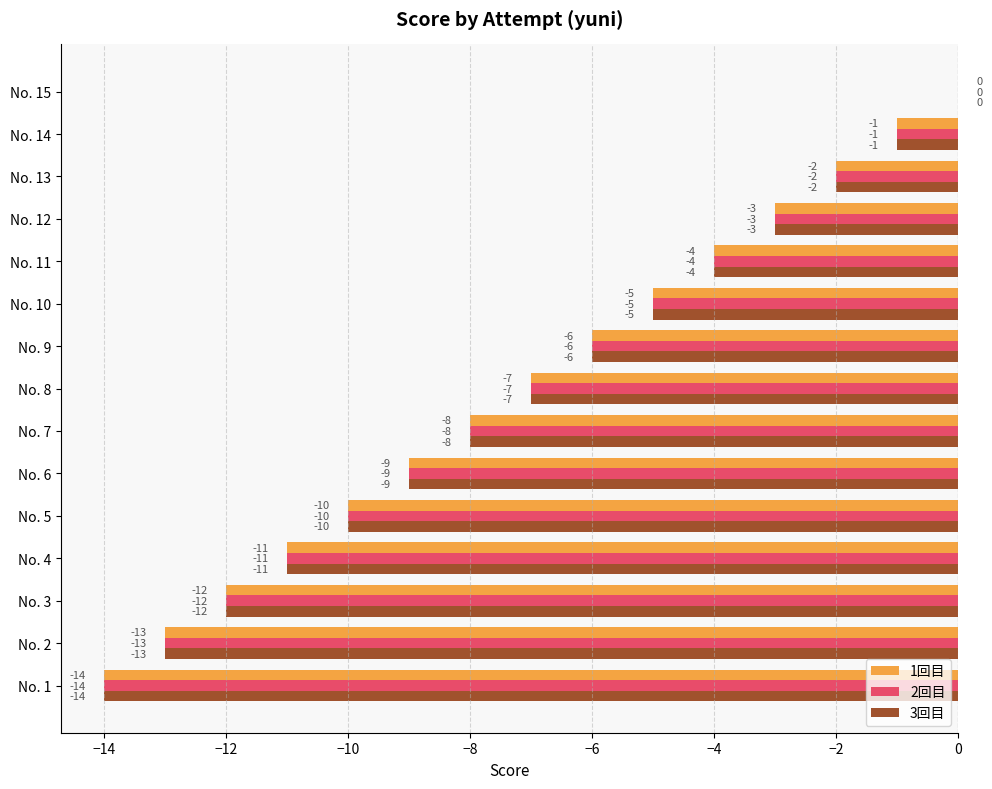

How many values in the 2回目 series exceed -7?

7